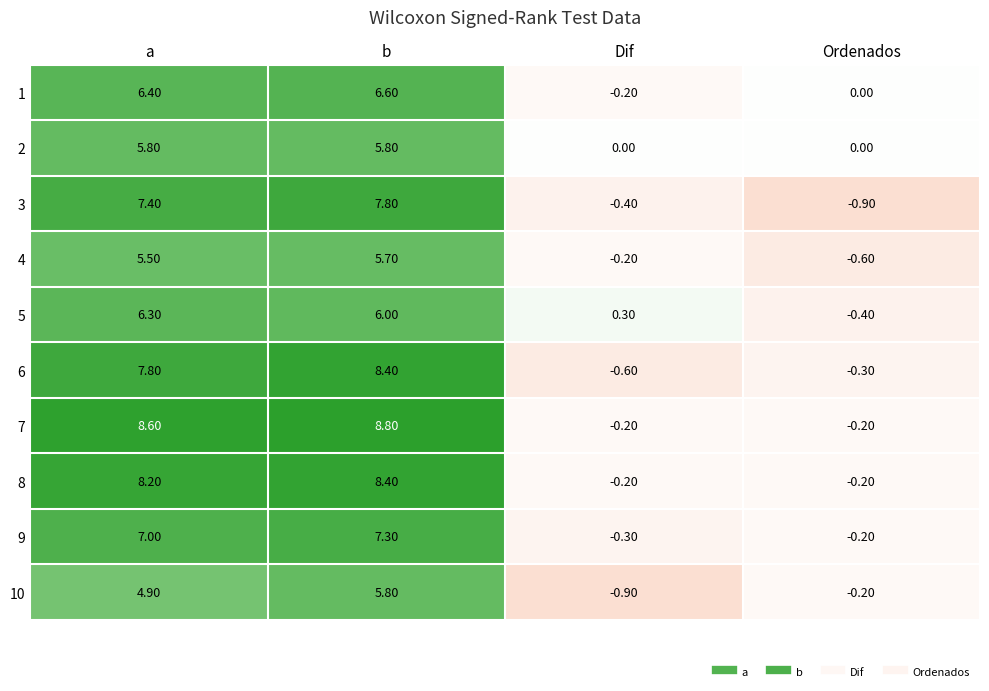

Which series has the largest total across all categories?

7